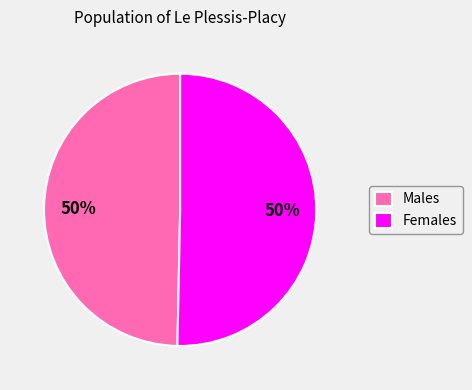

True or false: Males accounts for 50% of the total.

True